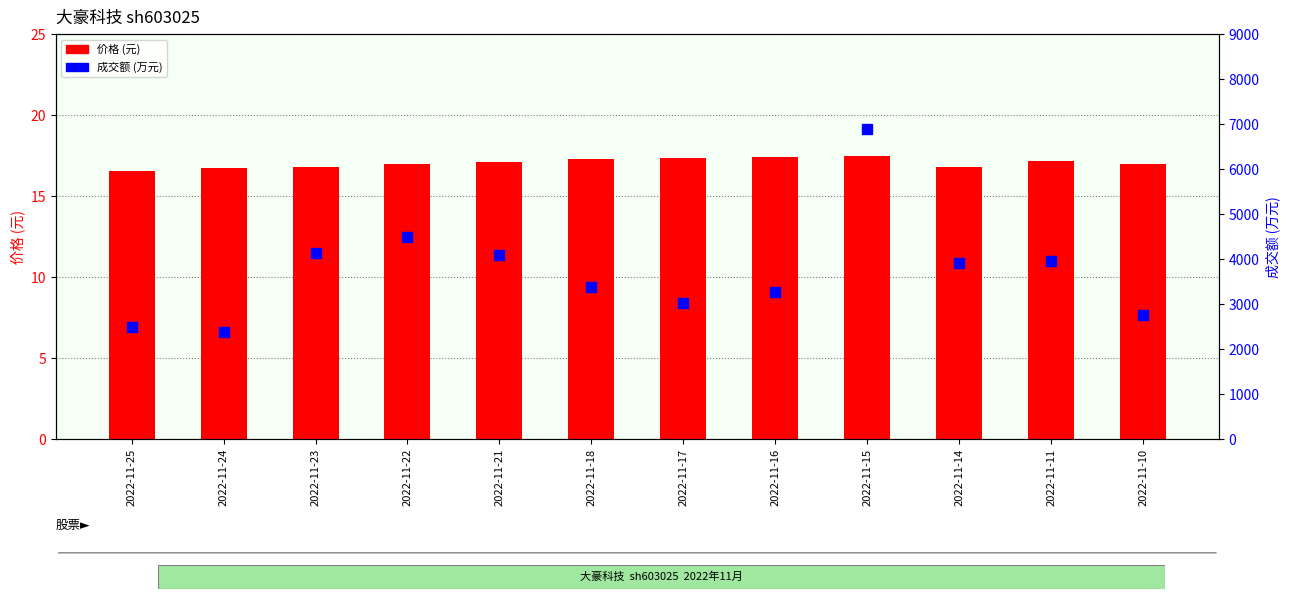

Which series has the largest Y range (max minus min)?

成交额(万元)